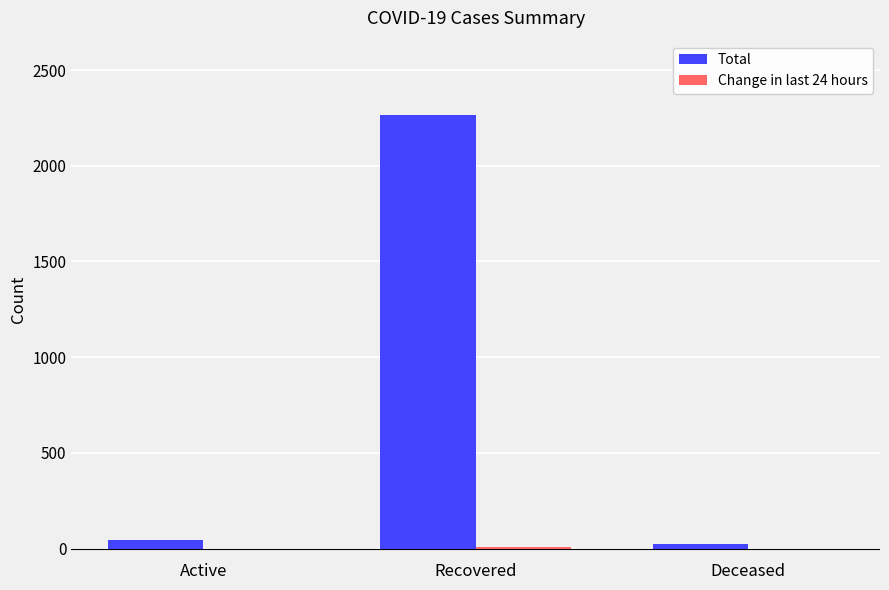

The Total series shows 2264 at Recovered. True or false?

True